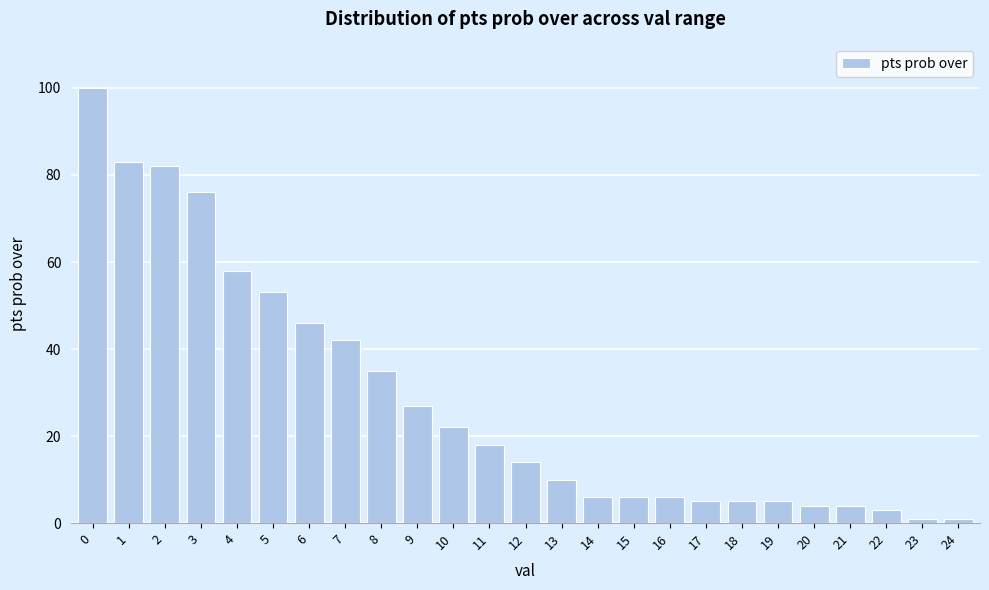

Reading right to left, list all the values displayed in this chart.

24=1	23=1	22=3	21=4	20=4	19=5	18=5	17=5	16=6	15=6	14=6	13=10	12=14	11=18	10=22	9=27	8=35	7=42	6=46	5=53	4=58	3=76	2=82	1=83	0=100